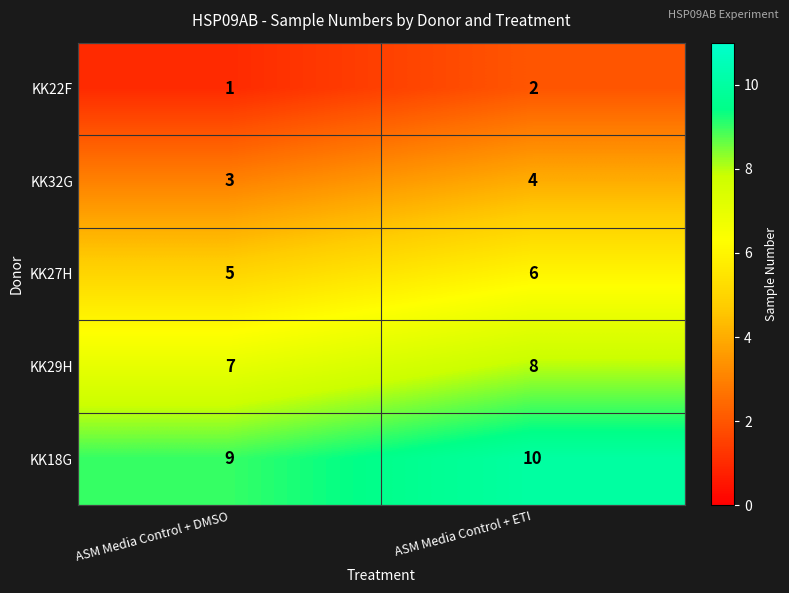

At which category does the chart reach its peak across all series?

ASM Media Control + ETI